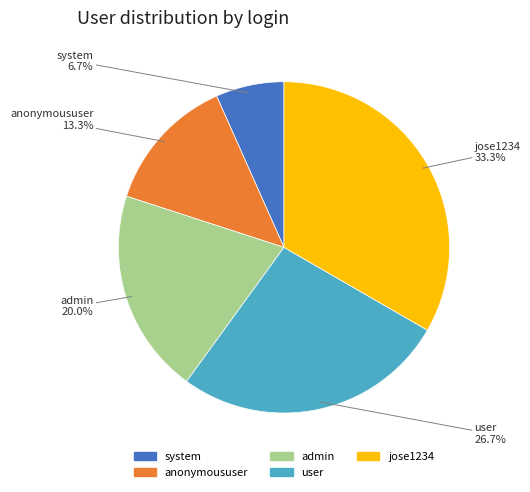

Which has a higher value, anonymoususer or user?

user